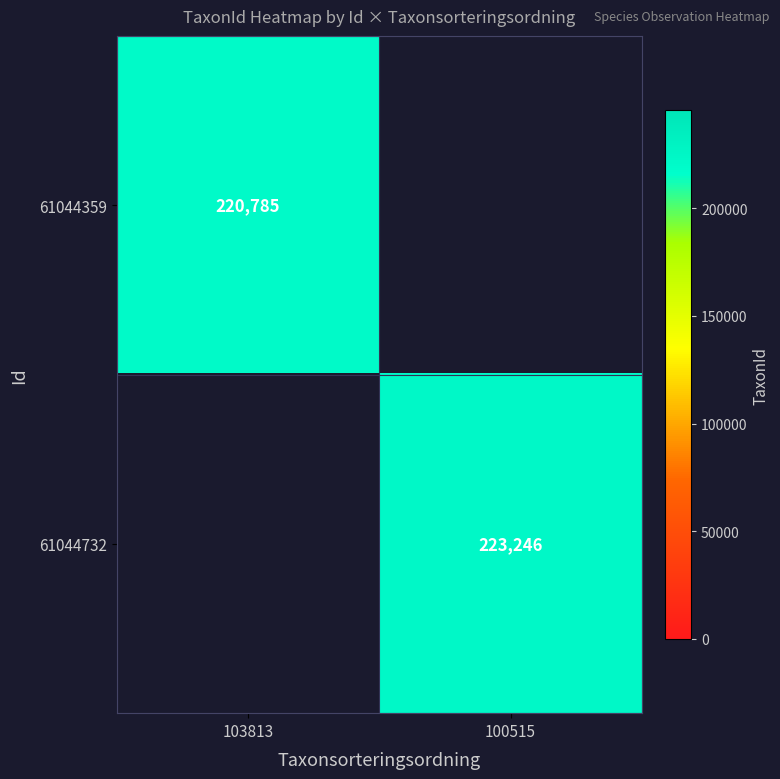

True or false: 61044359 has a value of 220785 at 103813.

True